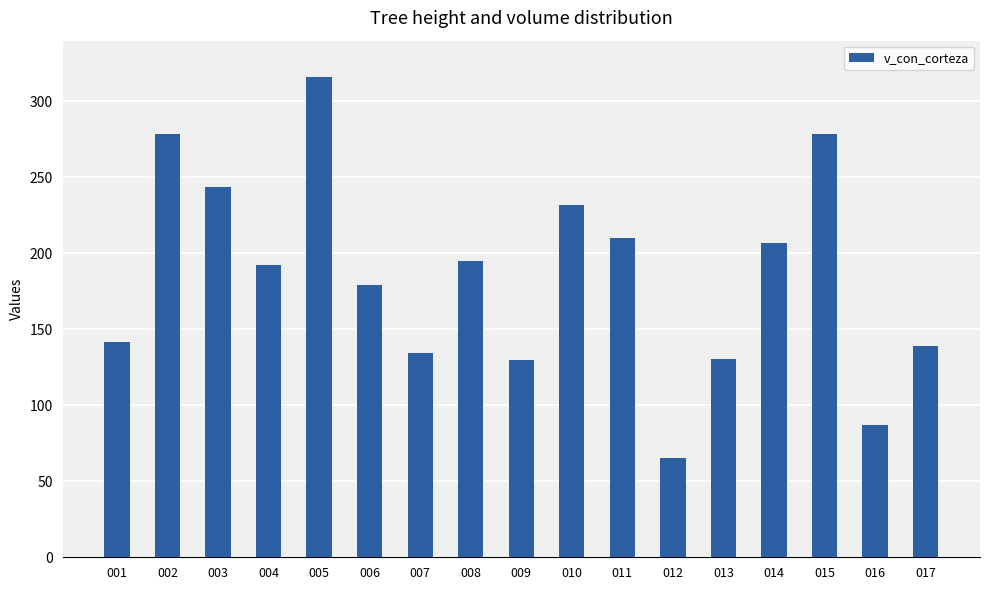

What is the approximate value at 002?

278.4